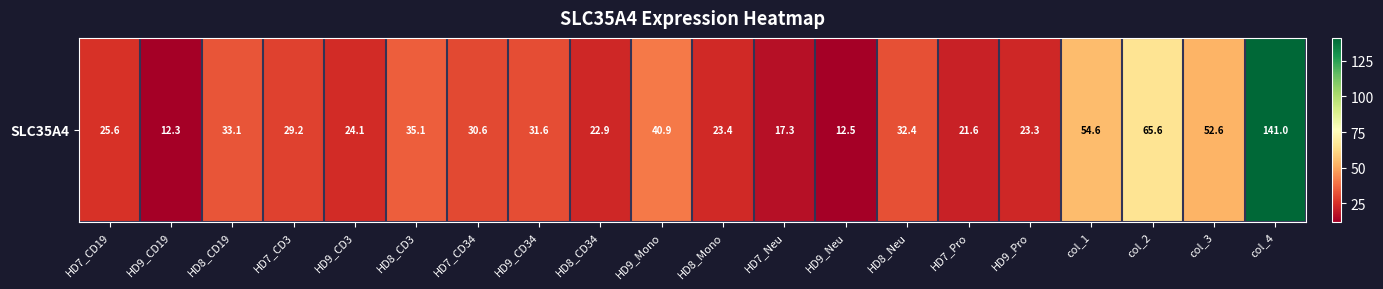

Approximately how many times larger is the value at HD7_Neu compared to col_3?

0.3